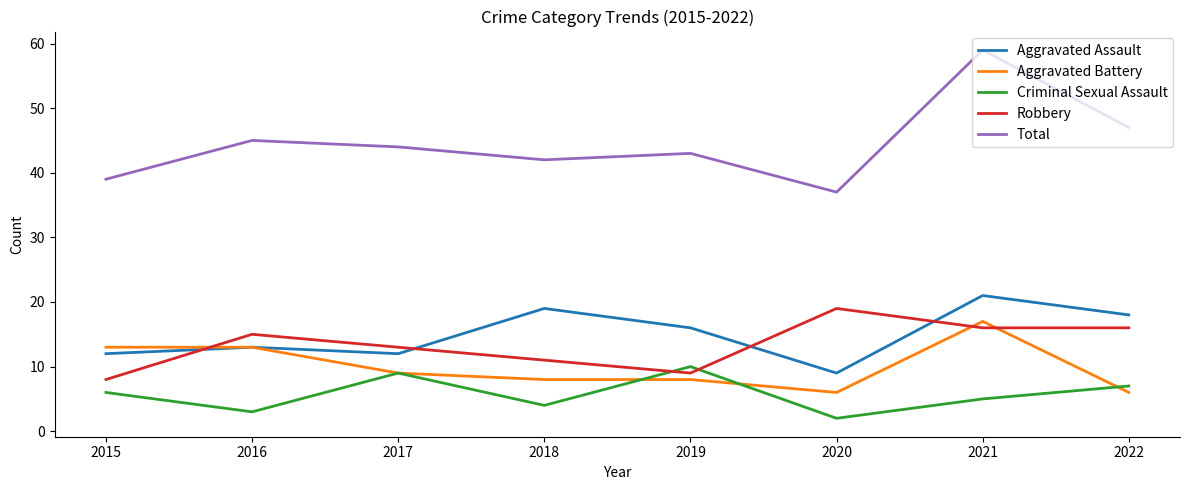

Rank the series at 2022 from highest to lowest value.

Total, Aggravated Assault, Robbery, Criminal Sexual Assault, Aggravated Battery